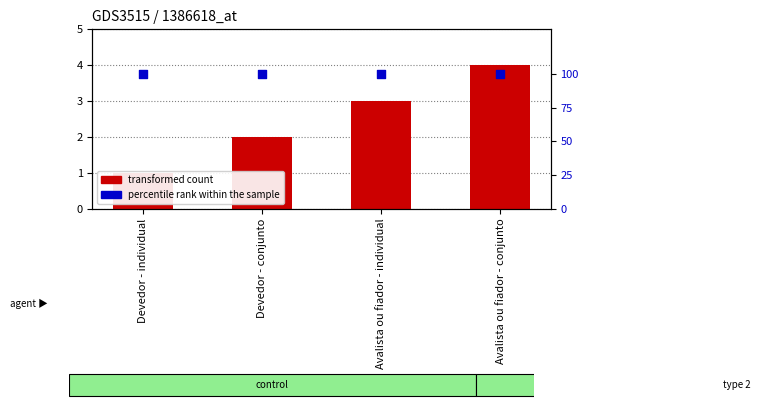

Which series has the largest Y range (max minus min)?

transformed count